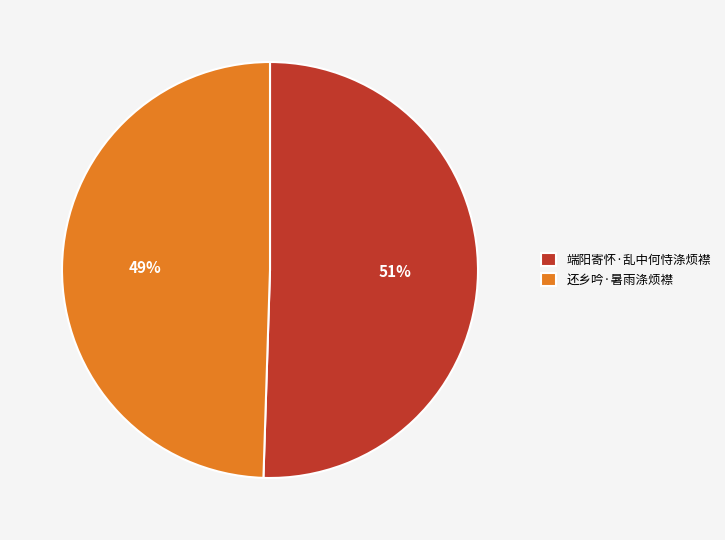

To the nearest percent, what percentage of the pie is 端阳寄怀·乱中何恃涤烦襟?

51%